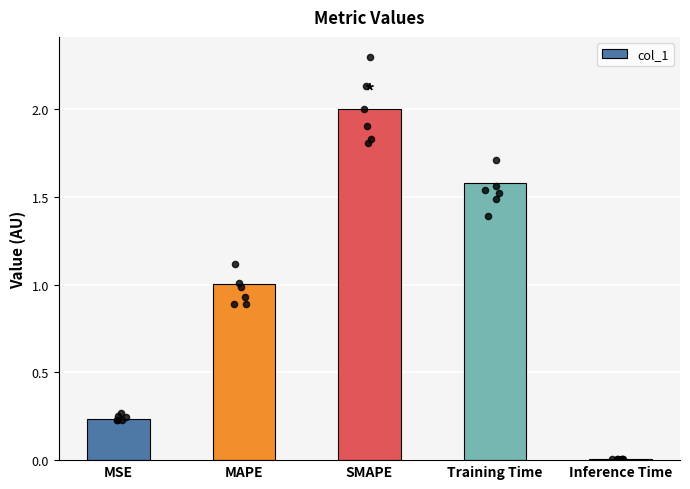

Approximately how many times larger is the value at MAPE compared to SMAPE?

0.5